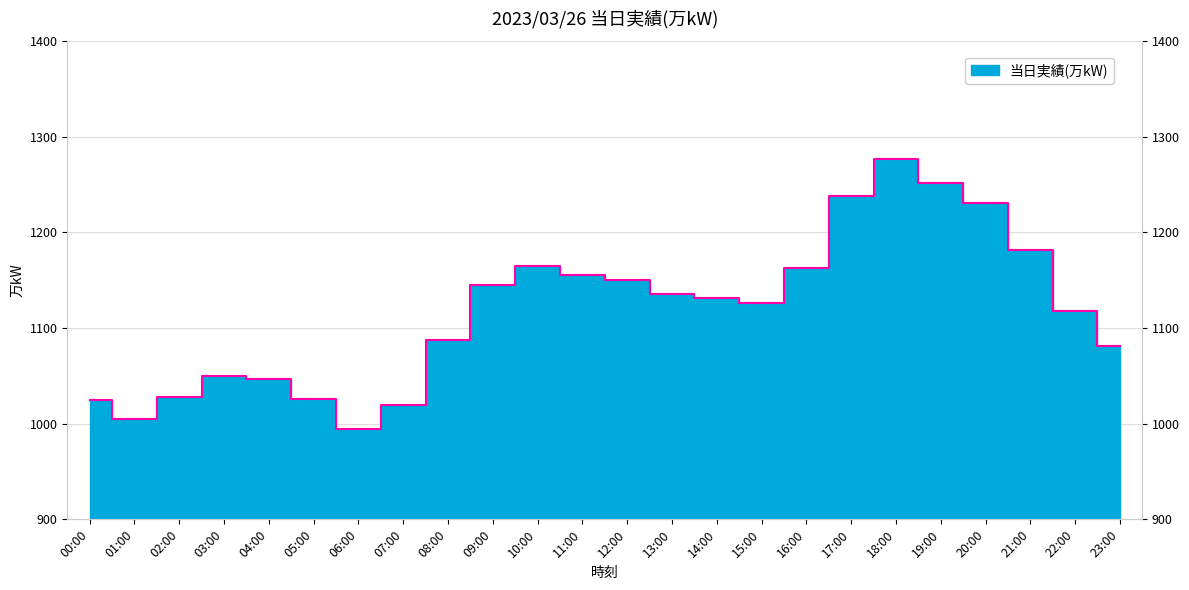

Reading left to right, transcribe all the data shown in this chart.

1025	1005	1028	1050	1047	1026	994	1020	1088	1145	1165	1155	1150	1136	1131	1126	1163	1238	1277	1252	1231	1182	1118	1081